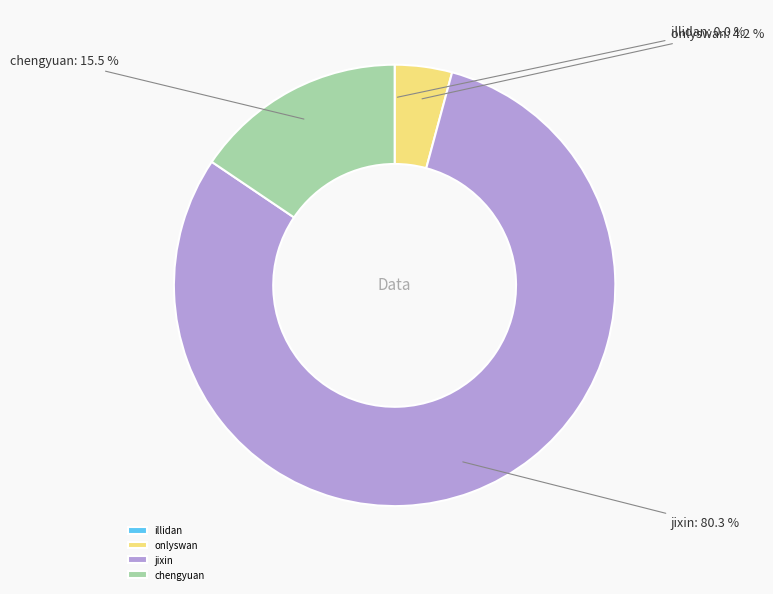

True or false: jixin accounts for 80% of the total.

True